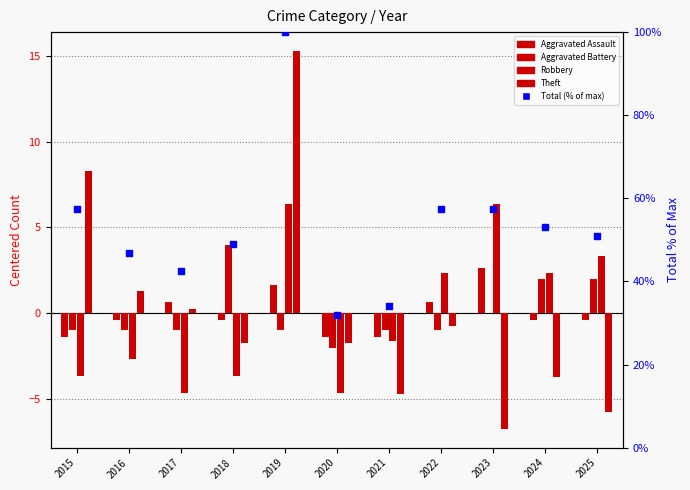

Which series reaches the minimum Y coordinate?

Theft